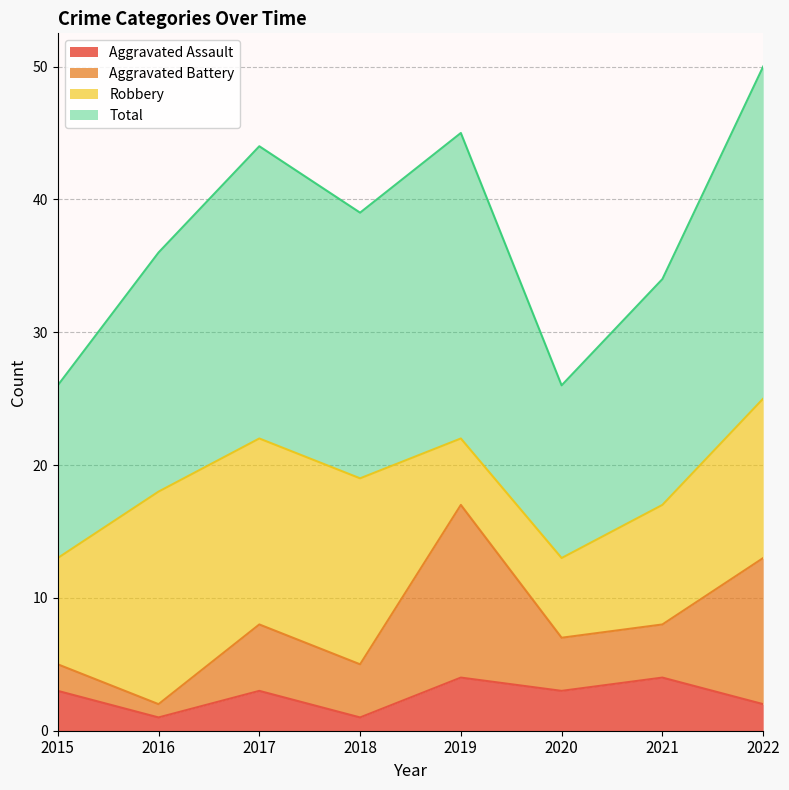

What is the difference between the Aggravated Assault values at 2016 and 2019?

3